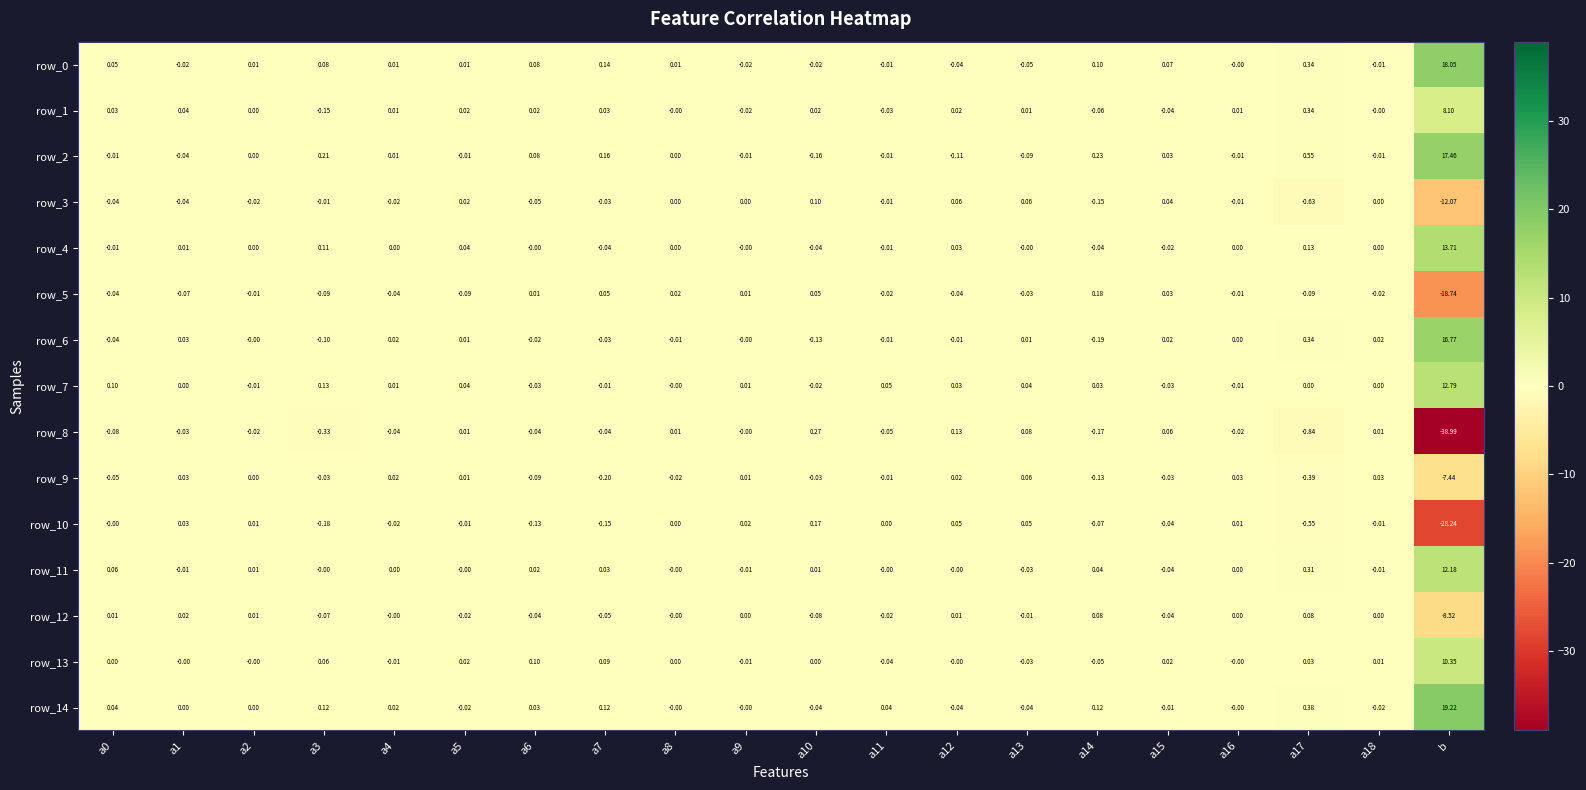

Which category has the lowest value across all series?

b